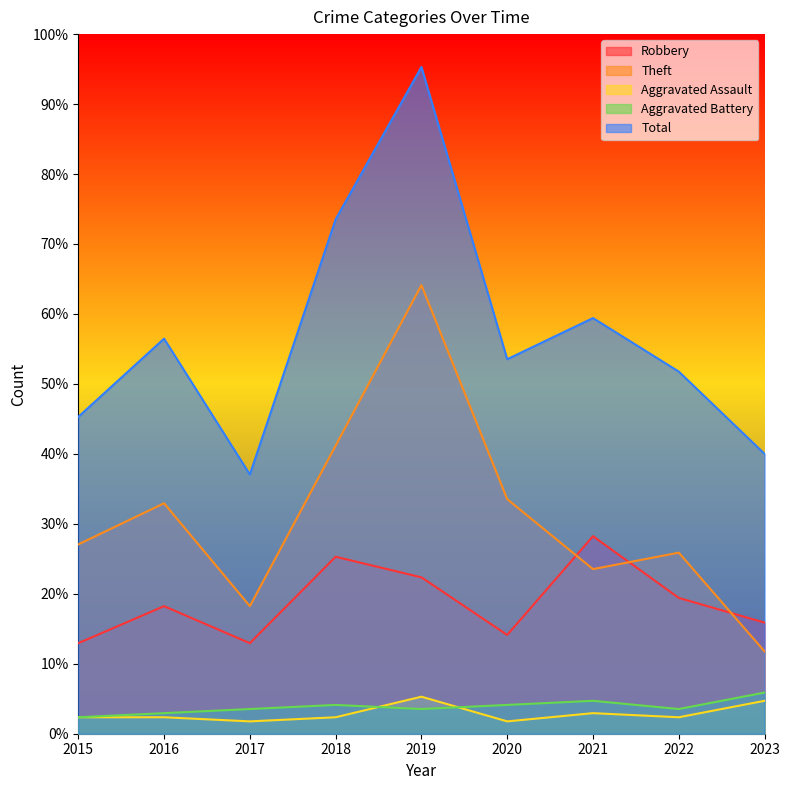

At which category does the chart reach its minimum across all series?

2017